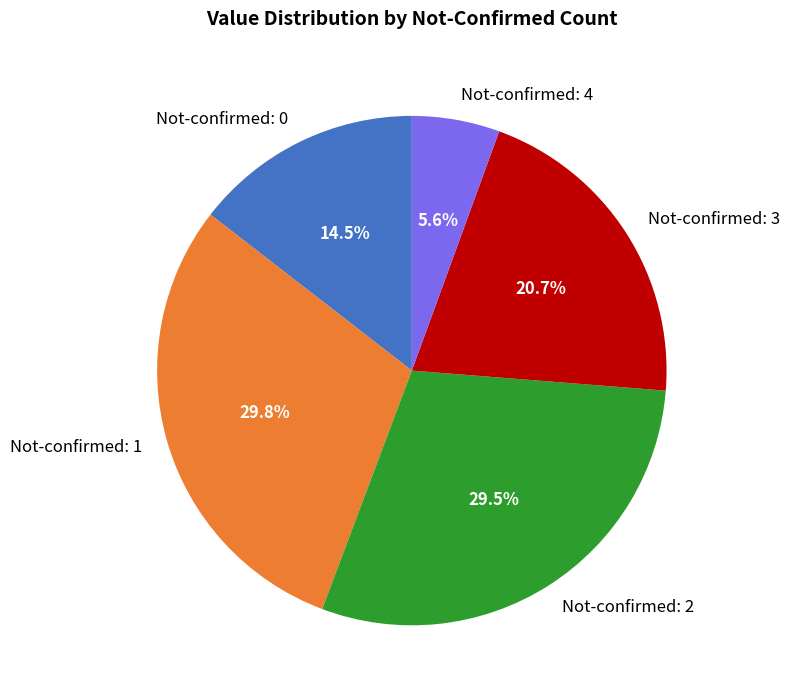

How many slices are in this pie chart?

5